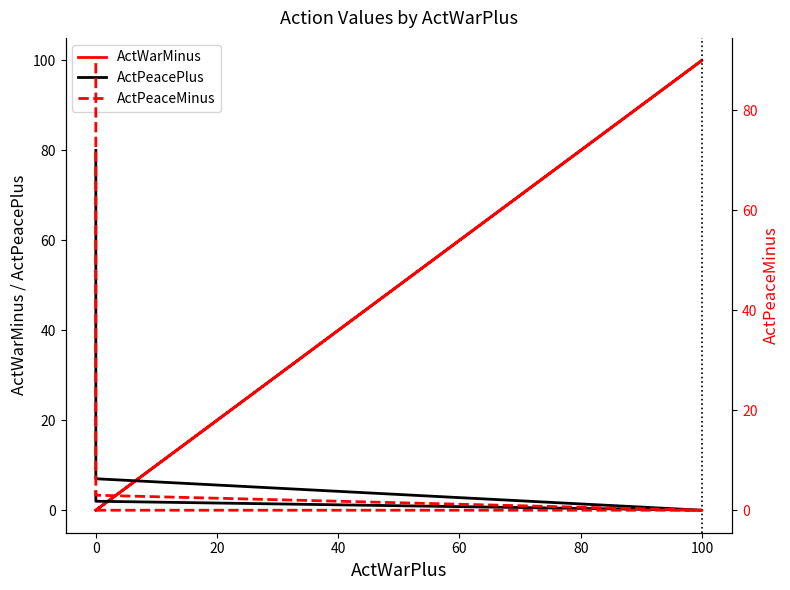

True or false: ActPeaceMinus and ActPeacePlus cross at least once.

False